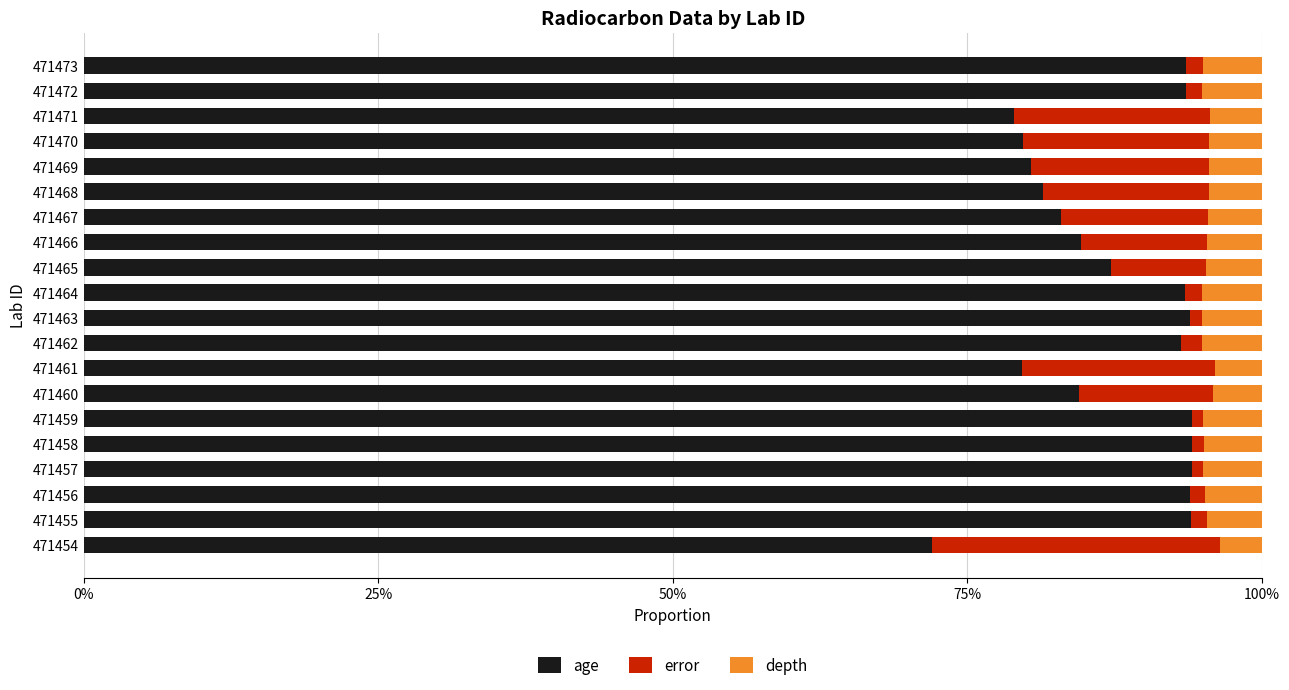

What are all the series names shown in the legend?

age, error, depth